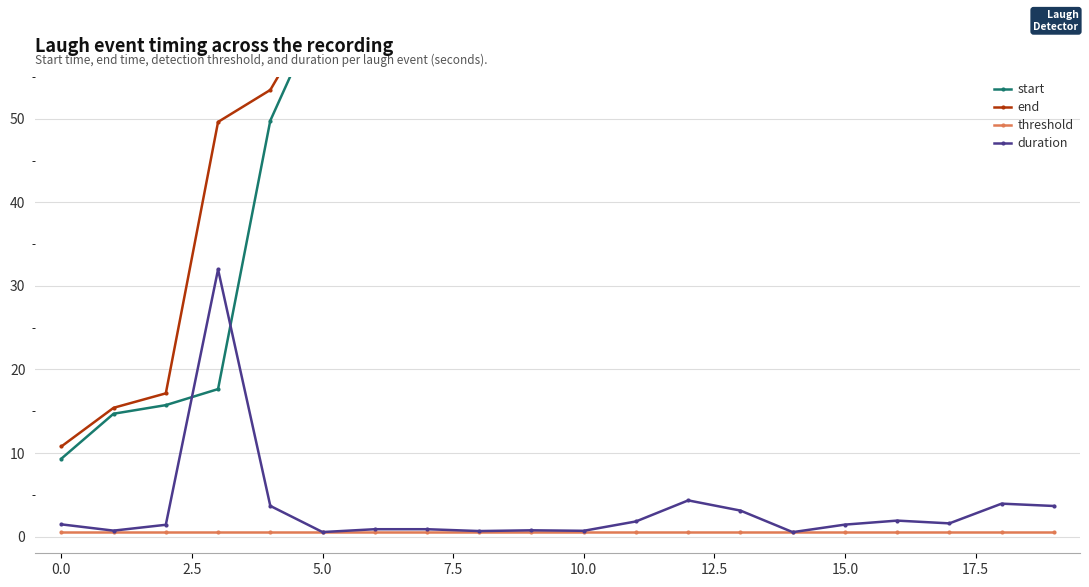

Reading right to left, what are all the values shown in this chart?

start: 179.5	174.0	160.8	152.9	146.3	141.7	133.5	128.1	118.2	107.7	89.3	75.8	72.7	67.5	63.6	49.8	17.6	15.7	14.7	9.3
end: 183.2	177.9	162.4	154.8	147.7	142.2	136.6	132.4	120.0	108.4	90.1	76.5	73.5	68.4	64.2	53.5	49.6	17.1	15.4	10.8
threshold: 0.5	0.5	0.5	0.5	0.5	0.5	0.5	0.5	0.5	0.5	0.5	0.5	0.5	0.5	0.5	0.5	0.5	0.5	0.5	0.5
duration: 3.7	3.9	1.6	1.9	1.4	0.5	3.1	4.3	1.8	0.7	0.8	0.7	0.9	0.9	0.5	3.7	32.0	1.4	0.7	1.5